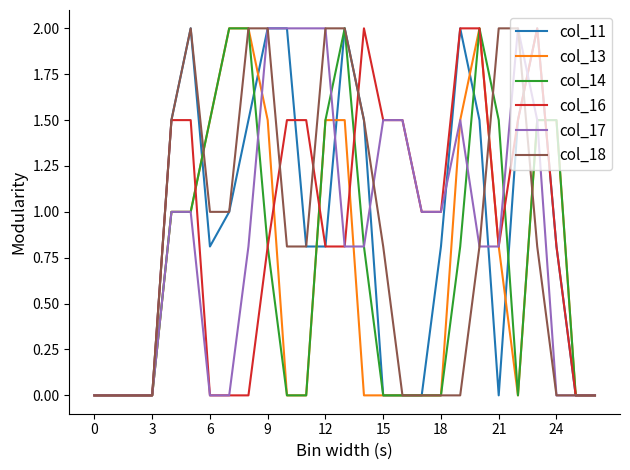

What is the greatest value displayed?

2.0